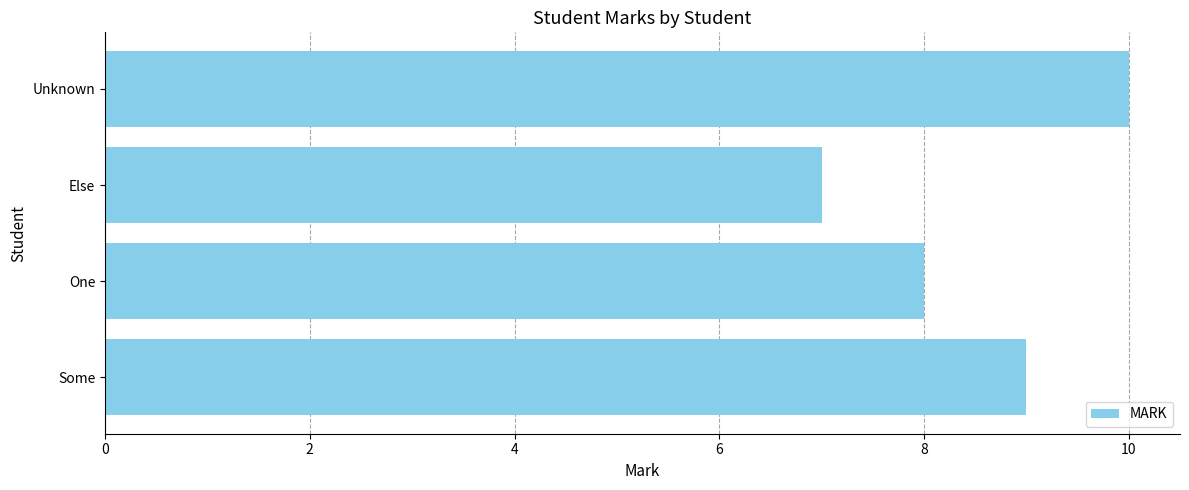

Read the value at Else.

7